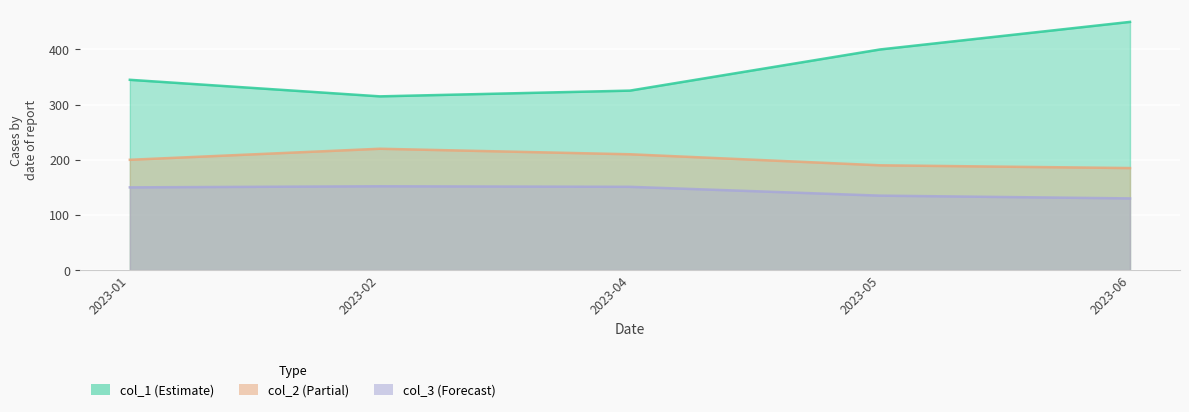

Which category has the highest value across all series?

2023-06